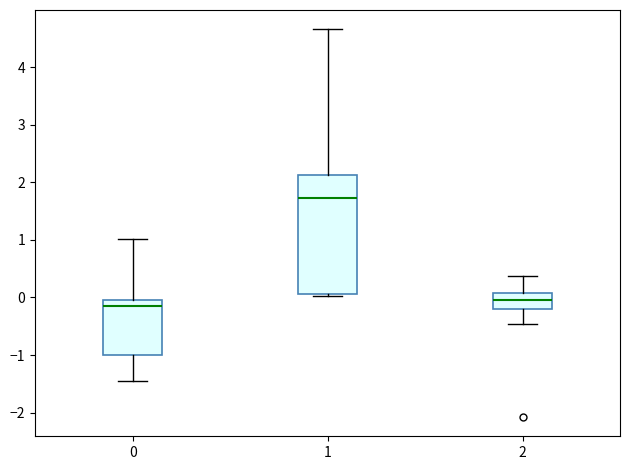

Reading left to right, read every box against the y-axis: the position of its median line, the range the box covers, and the ends of its whiskers. The values are not printed on the chart, so give them approximately, as read against the axis.

0: median -0.2, box -1.0 to 0.0, whiskers -1.4 to 1.0
1: median 1.7, box 0.1 to 2.1, whiskers 0.0 to 4.7
2: median 0.0, box -0.2 to 0.1, whiskers -0.5 to 0.4